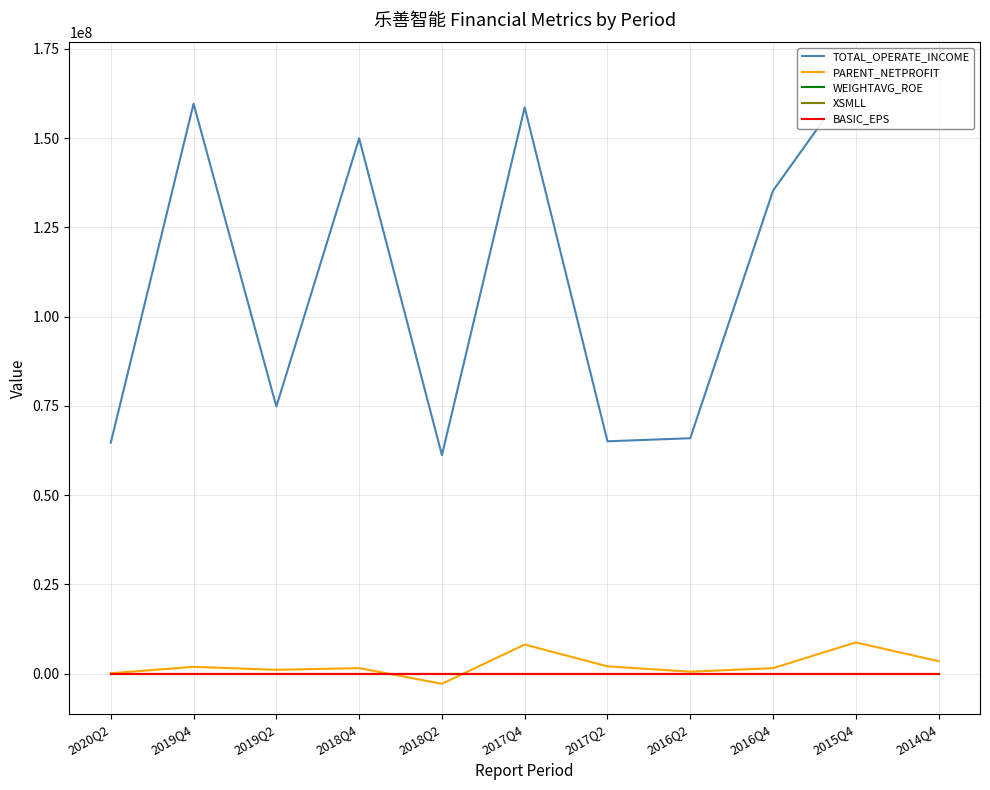

How many interior local peaks does the TOTAL_OPERATE_INCOME series have?

3